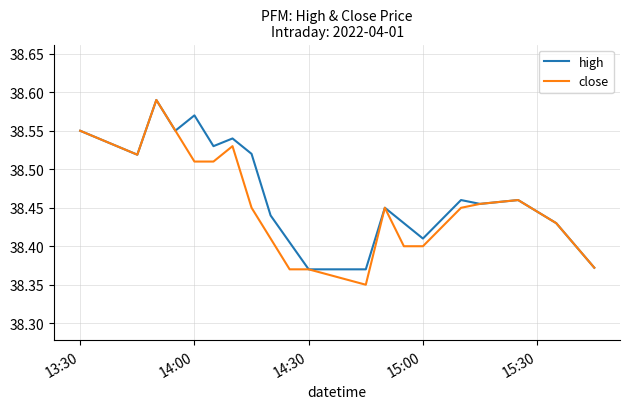

Which series has the largest range (max minus min)?

close